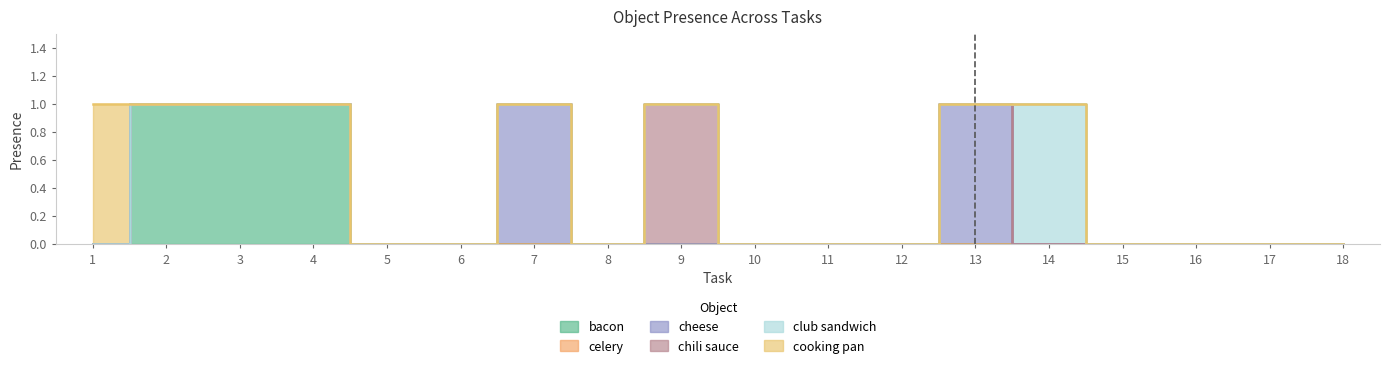

Count the cheese values in the range 0 to 1.

18